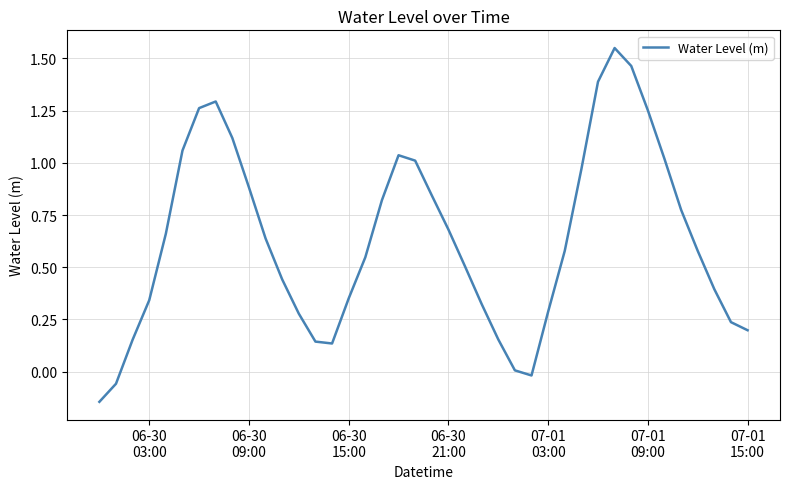

What is the difference between the maximum and minimum values?

1.7